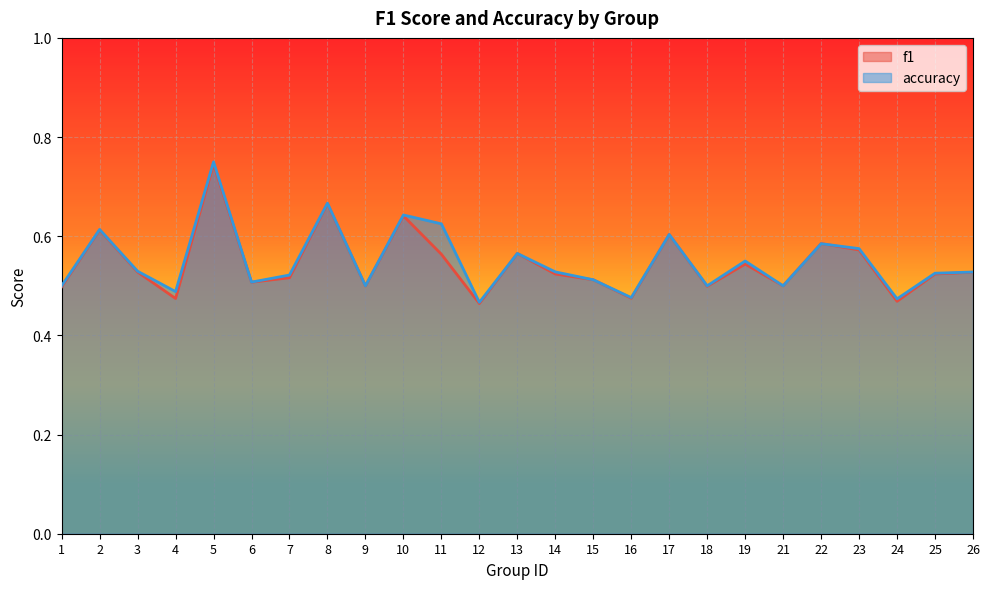

What is the approximate value of f1 at 8?

0.7